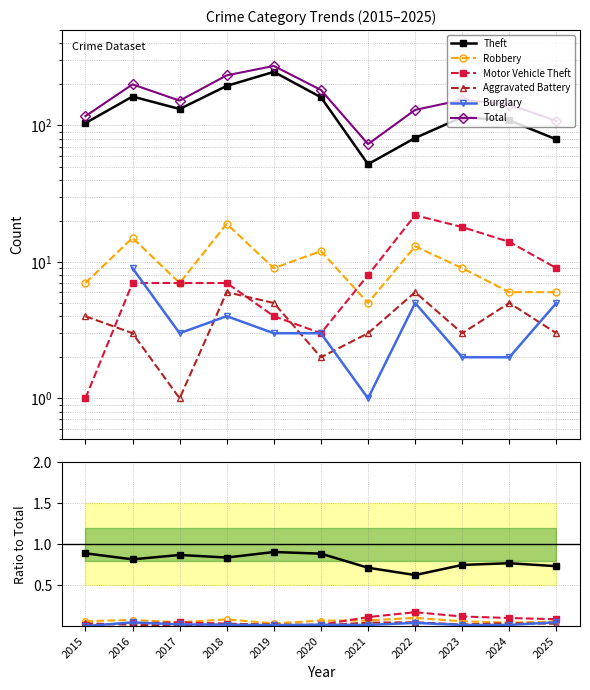

What is the difference between the maximum and minimum values in the Total series?

200.0